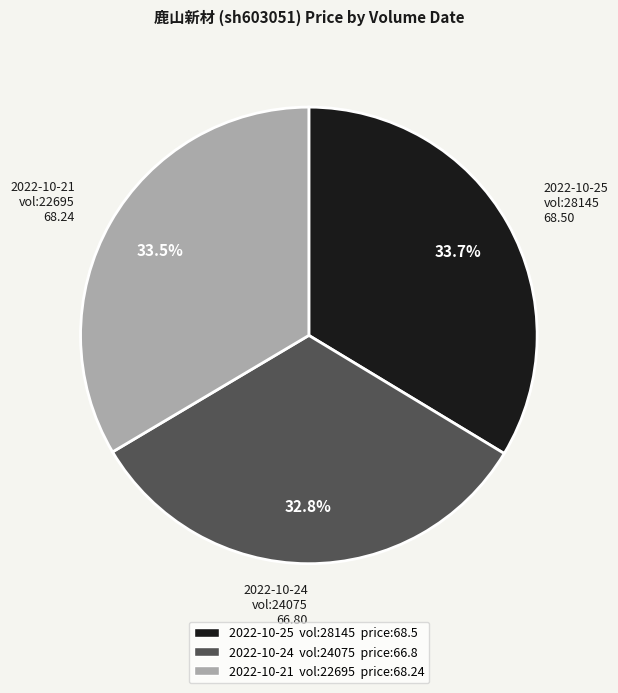

Is there a majority slice in this chart?

No